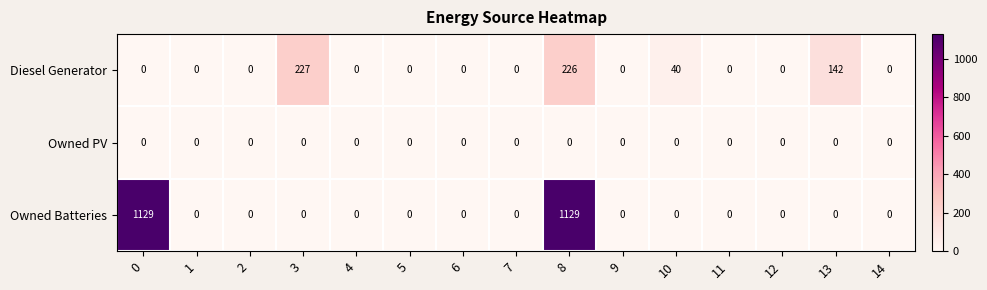

Read the Owned Batteries value at 8.

1129